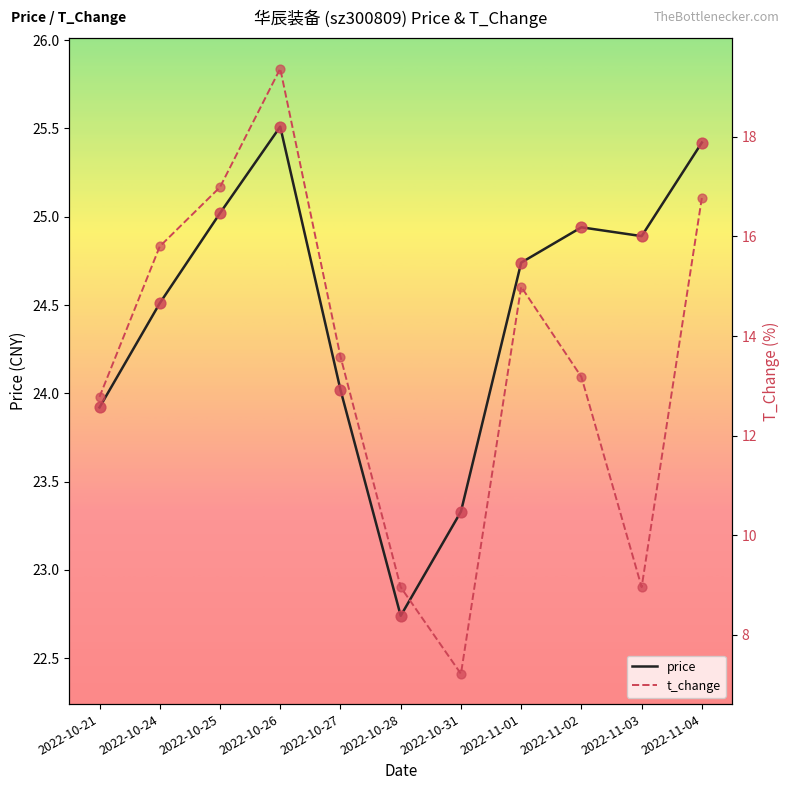

At how many categories does at least one series exceed 22?

11